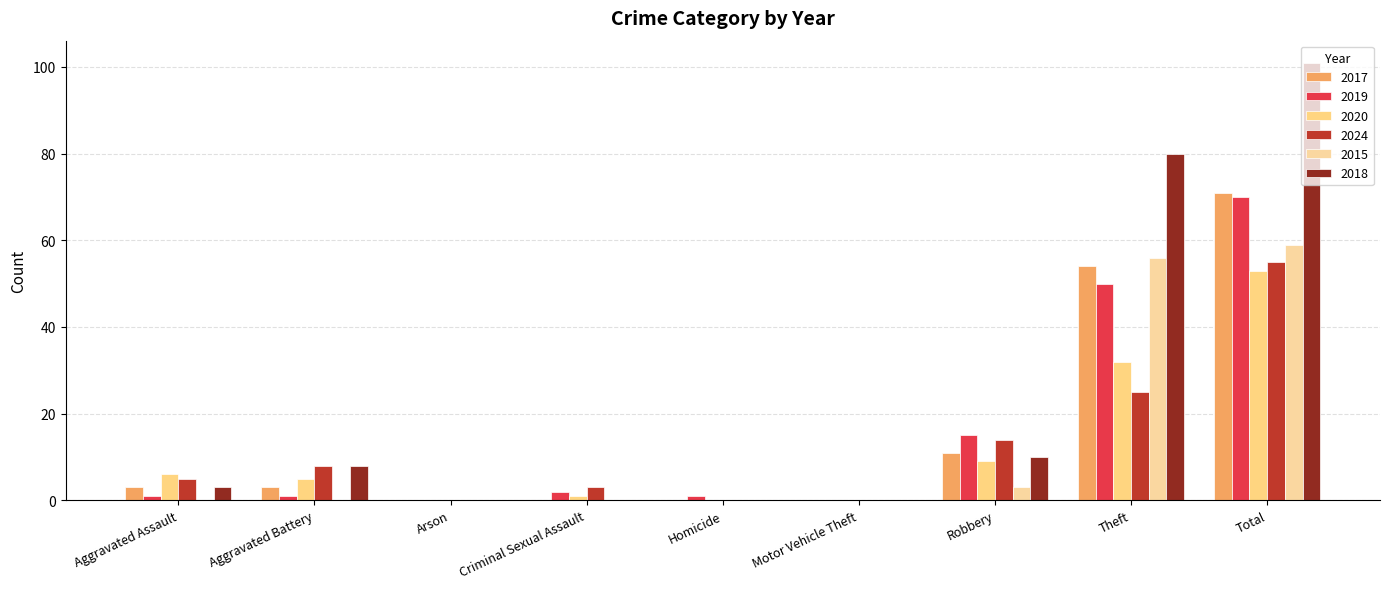

What is the difference between the maximum and minimum values in the 2024 series?

55